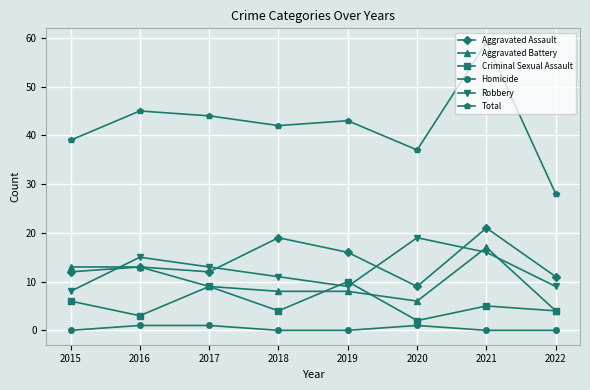

What value does the Aggravated Assault series have at 2021, to the nearest 5?

20